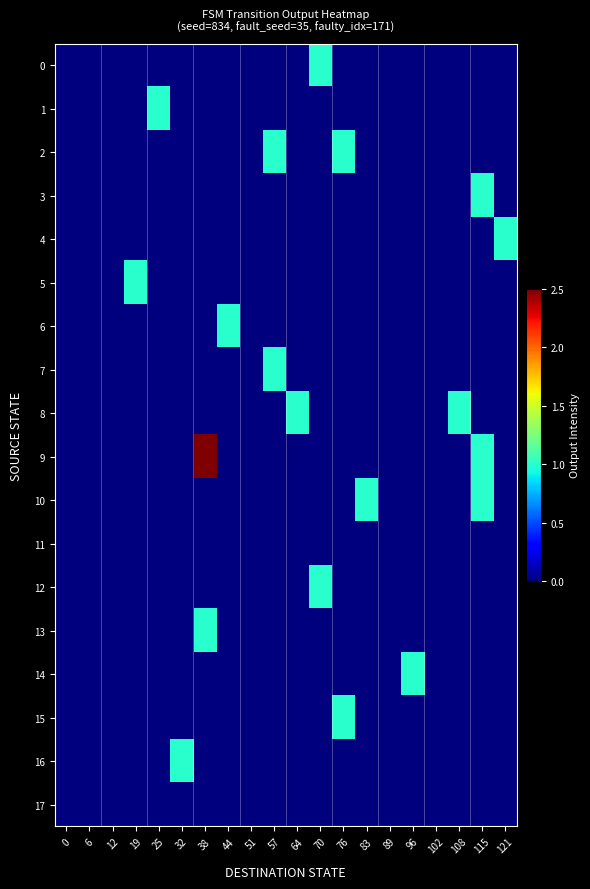

What is the greatest value displayed?

2.5